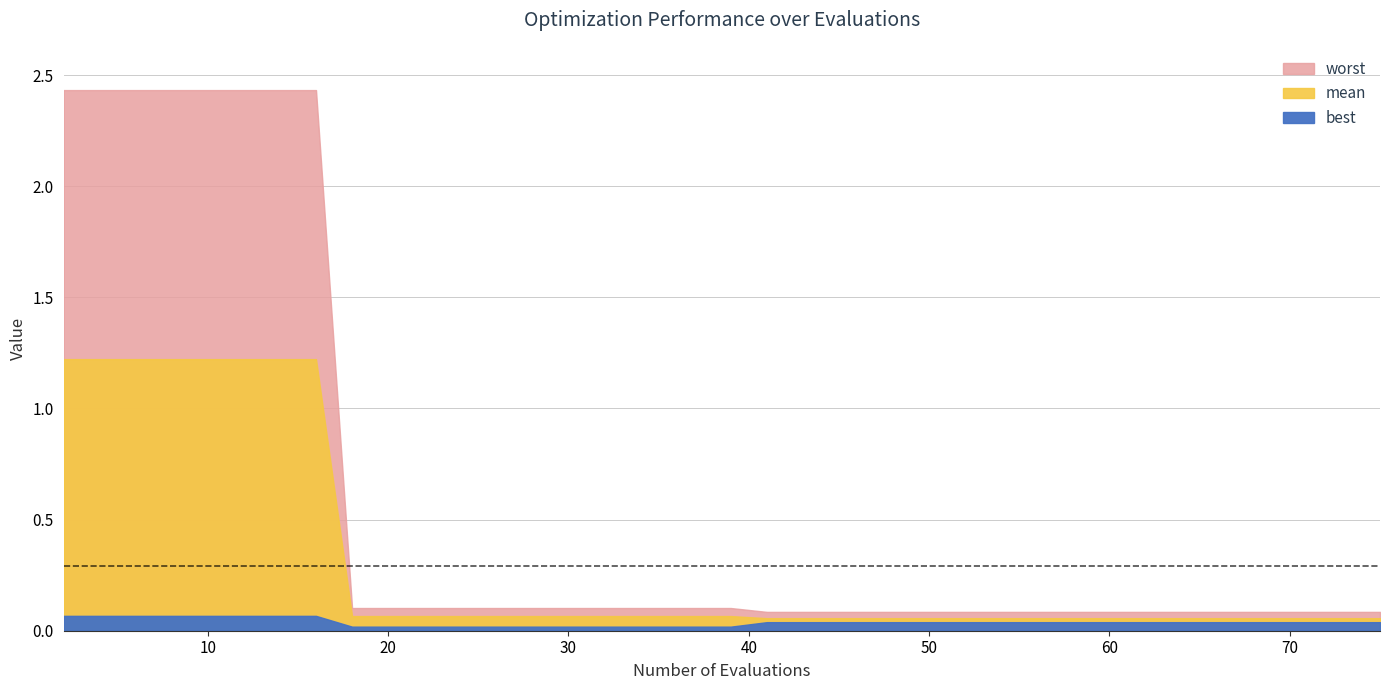

Is it true that mean equals 0.1 at 62?

False